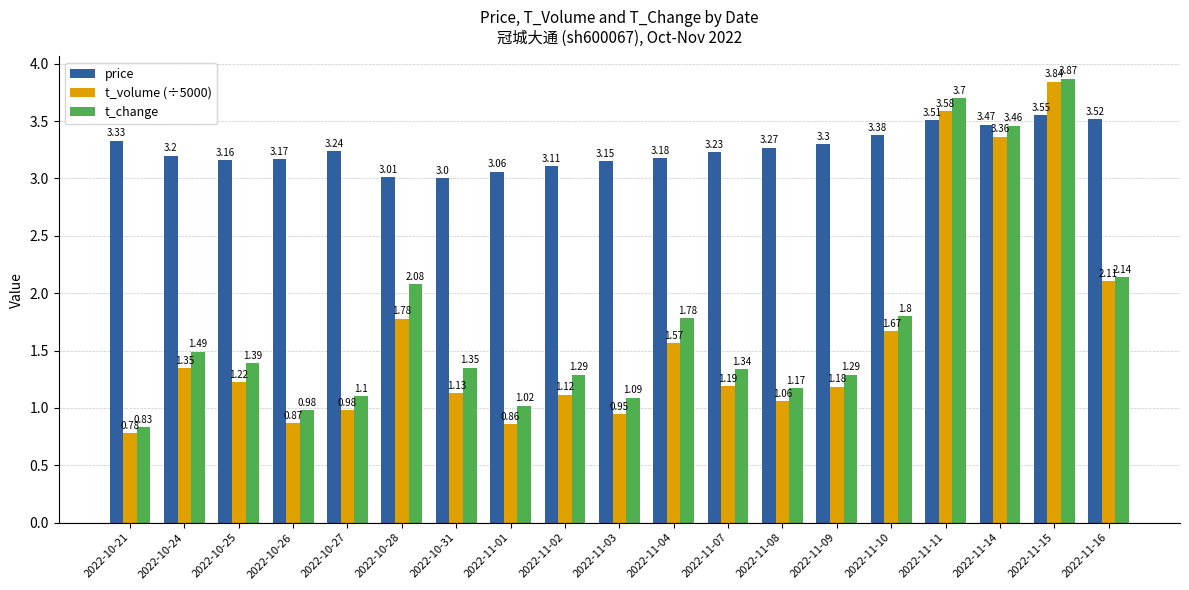

How many series are shown in this chart?

3